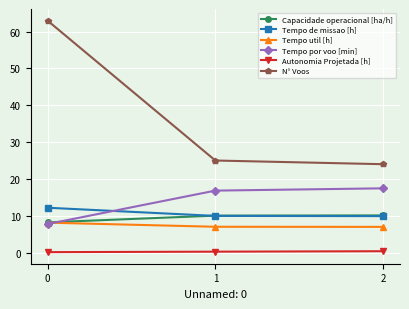

True or false: Tempo util [h] has a value of 8.1 at 0.

True